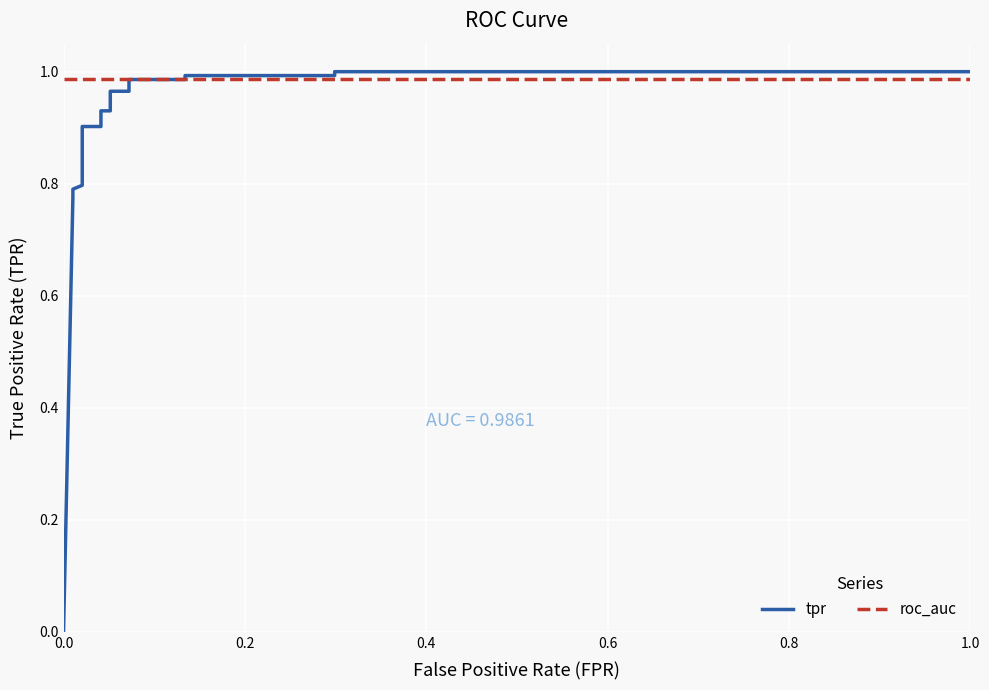

Count the number of data series in this chart.

2